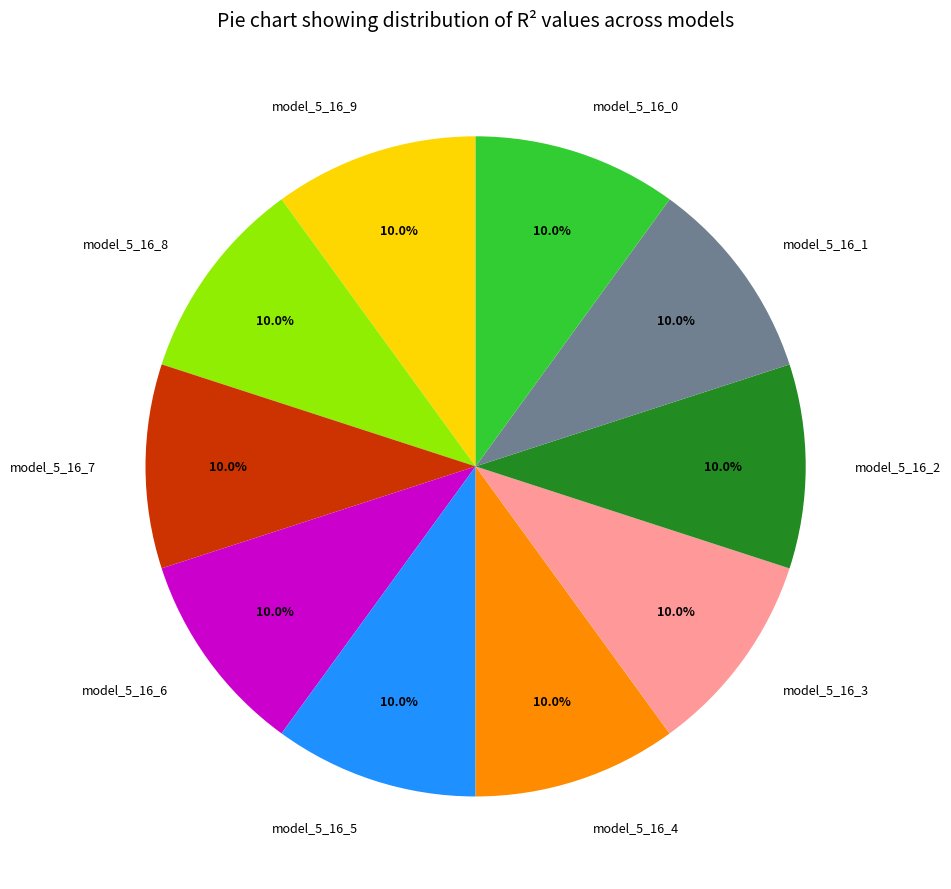

Count the number of slices in the pie.

10